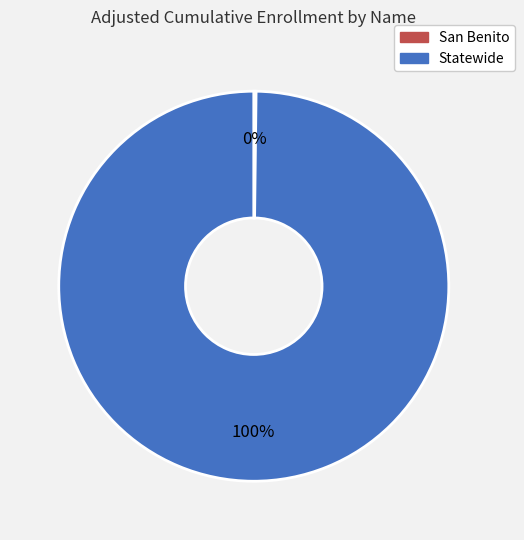

To the nearest percent, what is the difference between the largest and smallest slice percentages?

100%